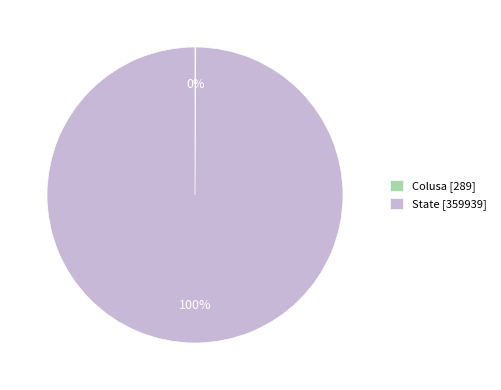

To the nearest percent, what percentage of the pie is State [359939]?

100%